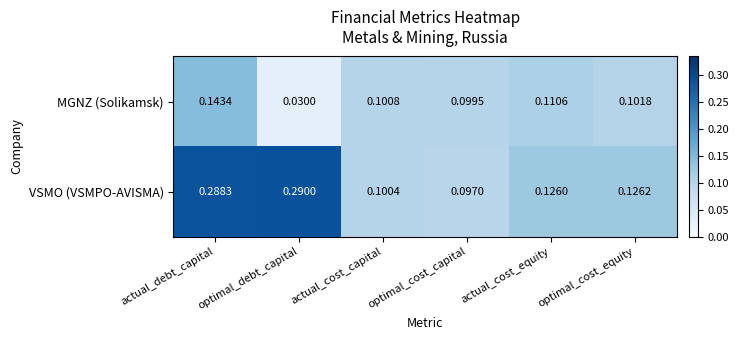

Rank the series by their maximum value, from highest to lowest.

VSMO (VSMPO-AVISMA), MGNZ (Solikamsk)